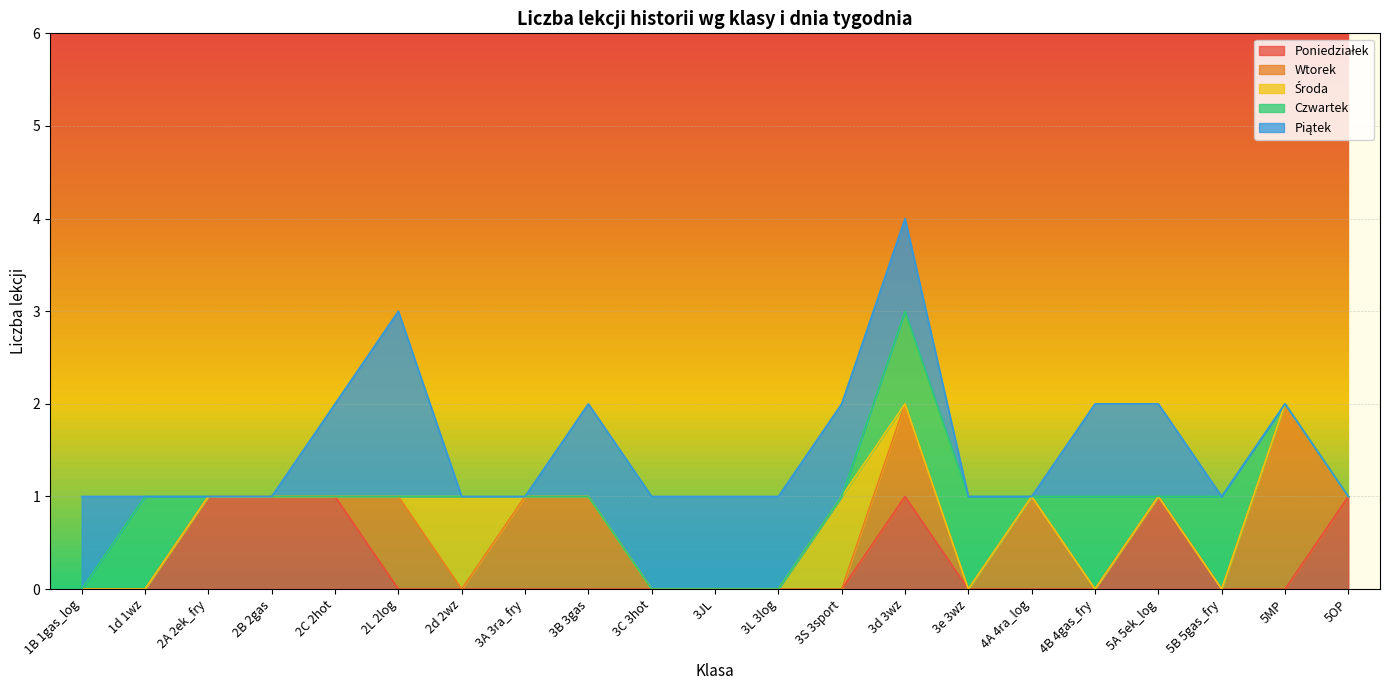

True or false: Wtorek has a value of 0 at 2C 2hot.

True